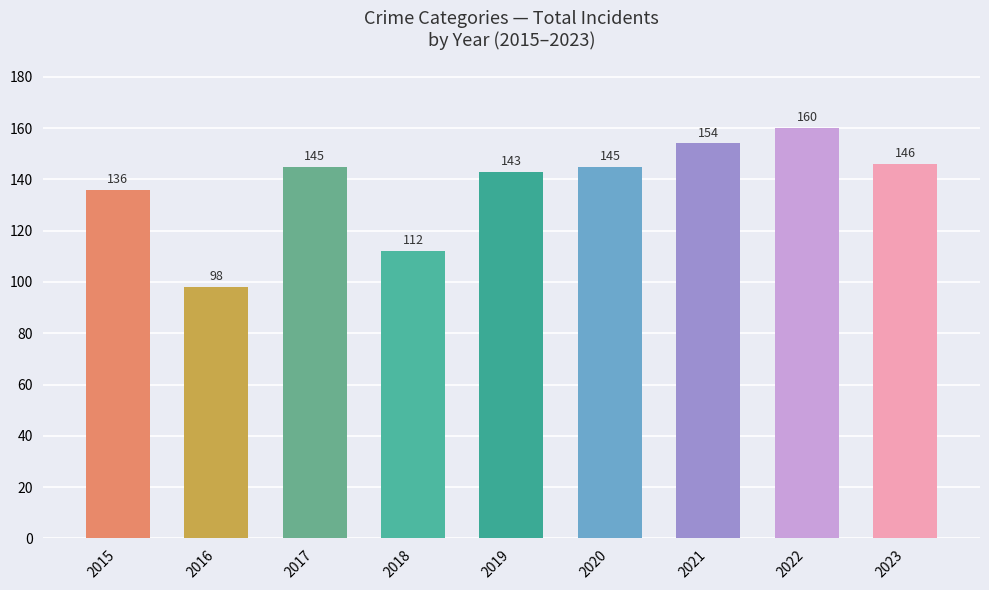

The chart shows a value of 98 at 2016. True or false?

True